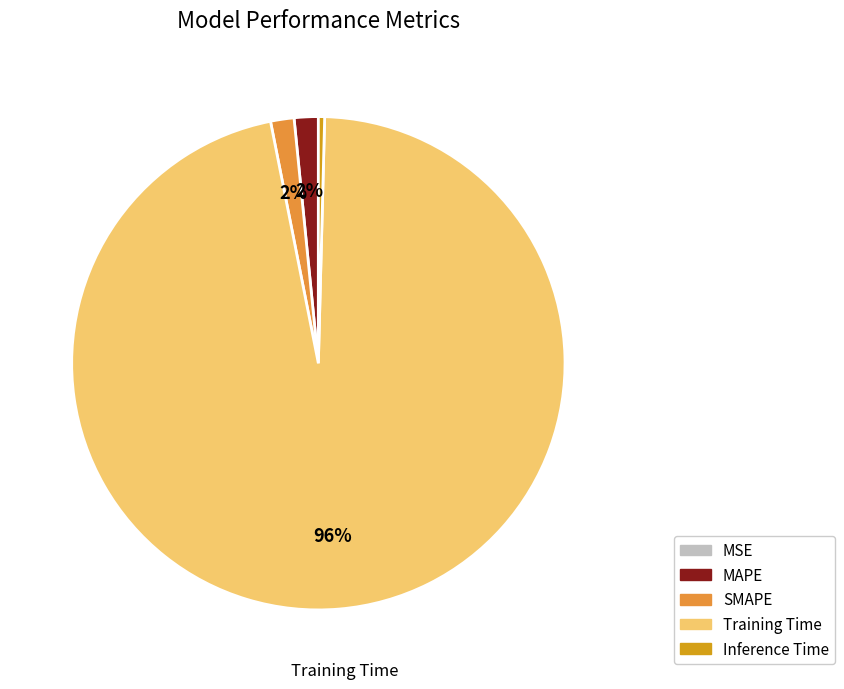

True or false: Inference Time accounts for 0% of the total.

True